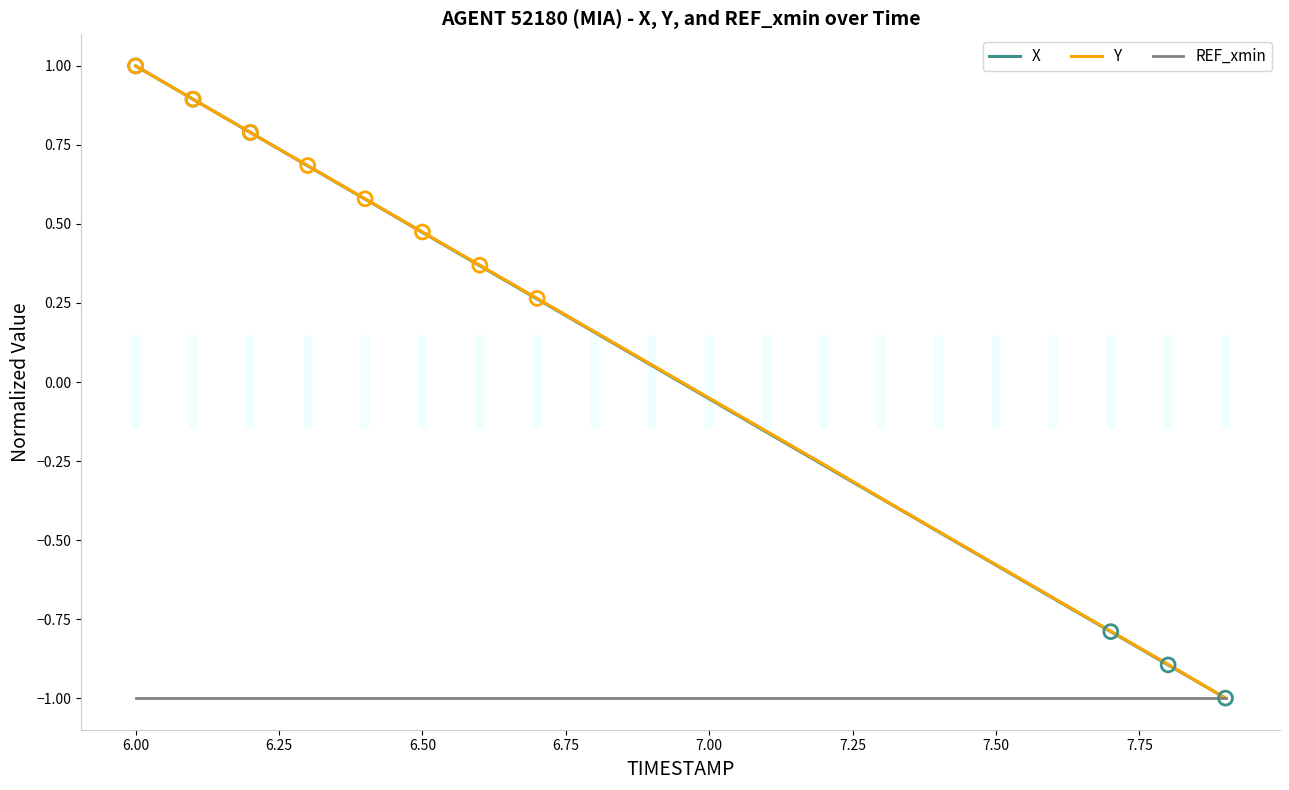

Which series has the largest total across all categories?

Y